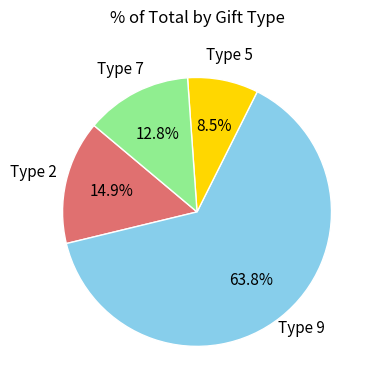

To the nearest percent, what is the difference between the largest and smallest slice percentages?

55%